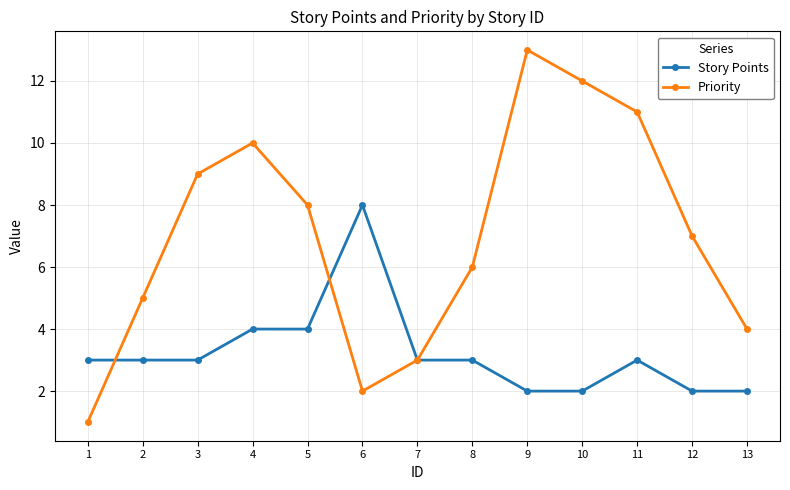

What is the total value across all series at 9?

15